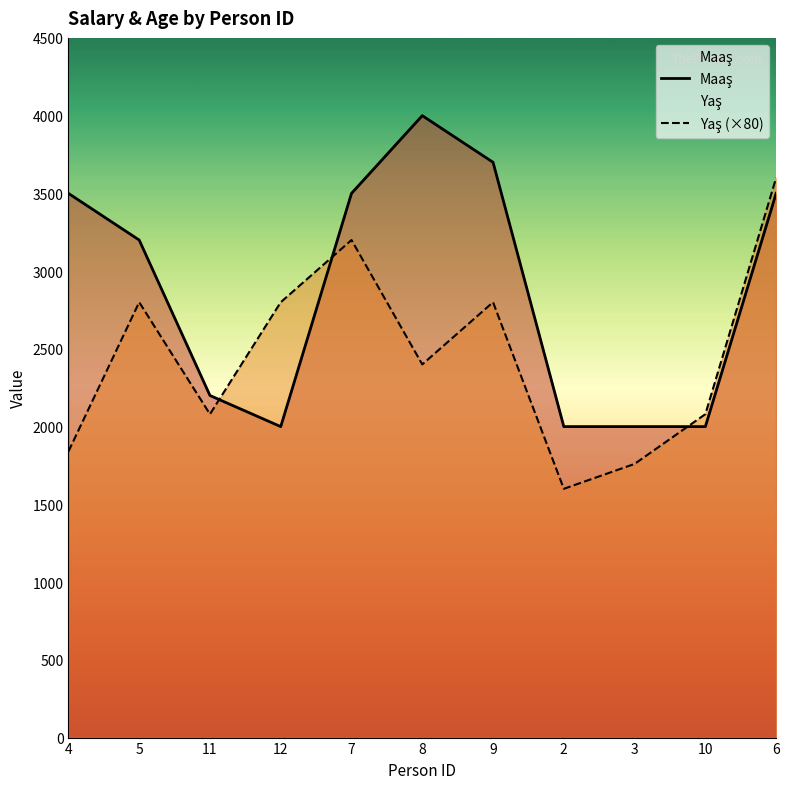

Reading left to right, what are all the values shown in this chart?

Maaş: 3500	3200	2200	2000	3500	4000	3700	2000	2000	2000	3500
Yaş (×80): 1840	2800	2080	2800	3200	2400	2800	1600	1760	2080	3600